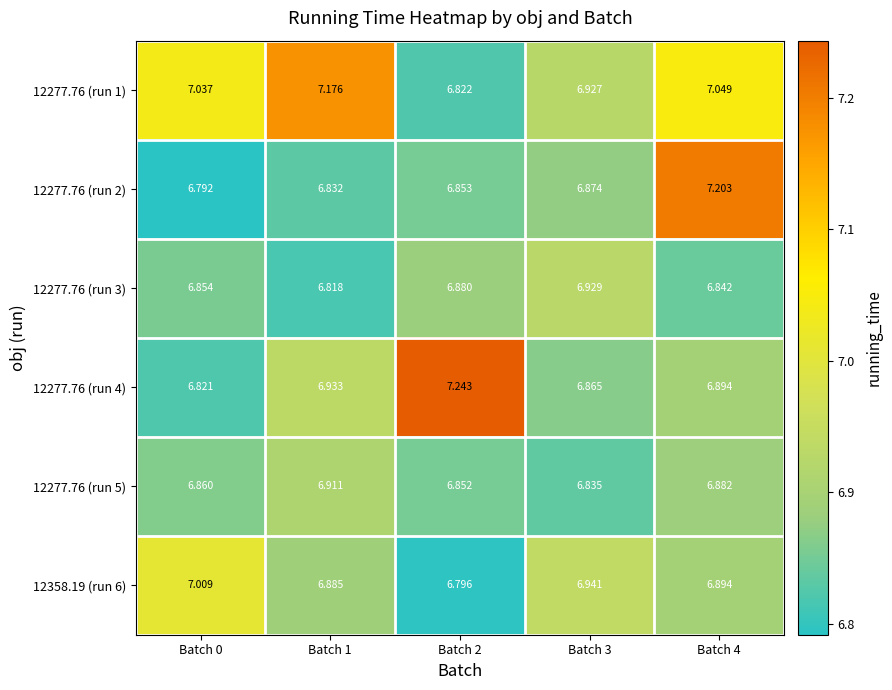

Is the value of 12358.19 (run 6) at Batch 4 greater than the value of 12277.76 (run 3) at Batch 0?

Yes